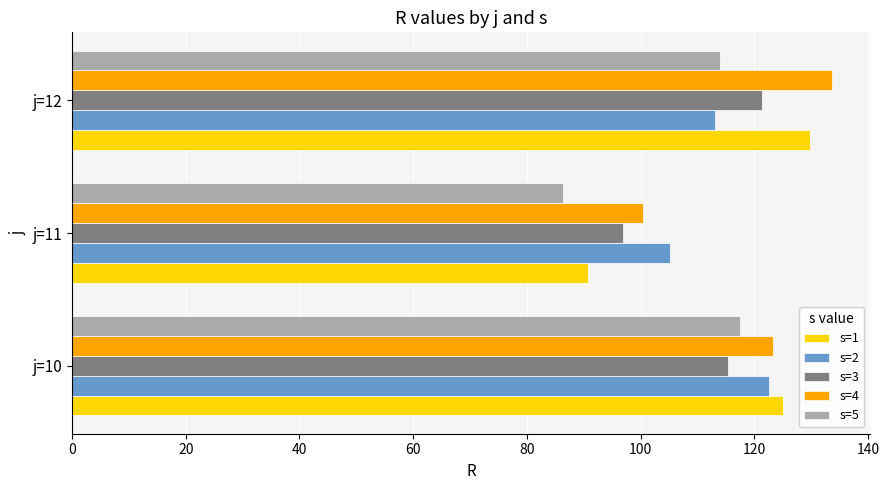

How many values in the s=2 series are below 113?

1